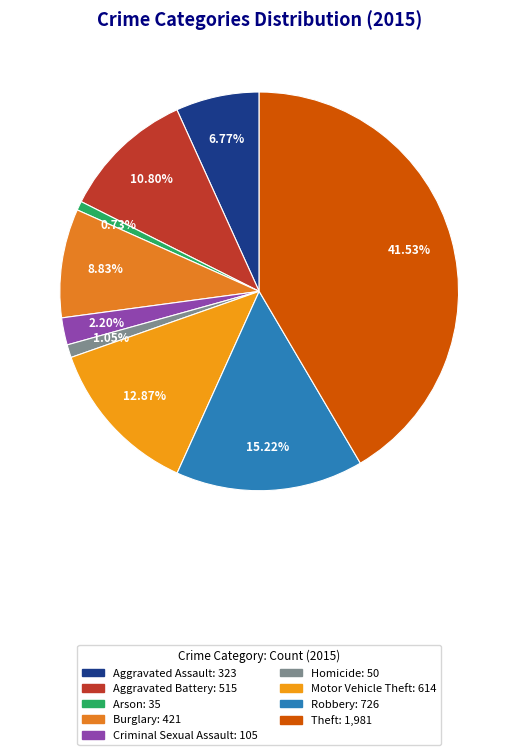

Which category has the smallest portion of the pie?

Arson